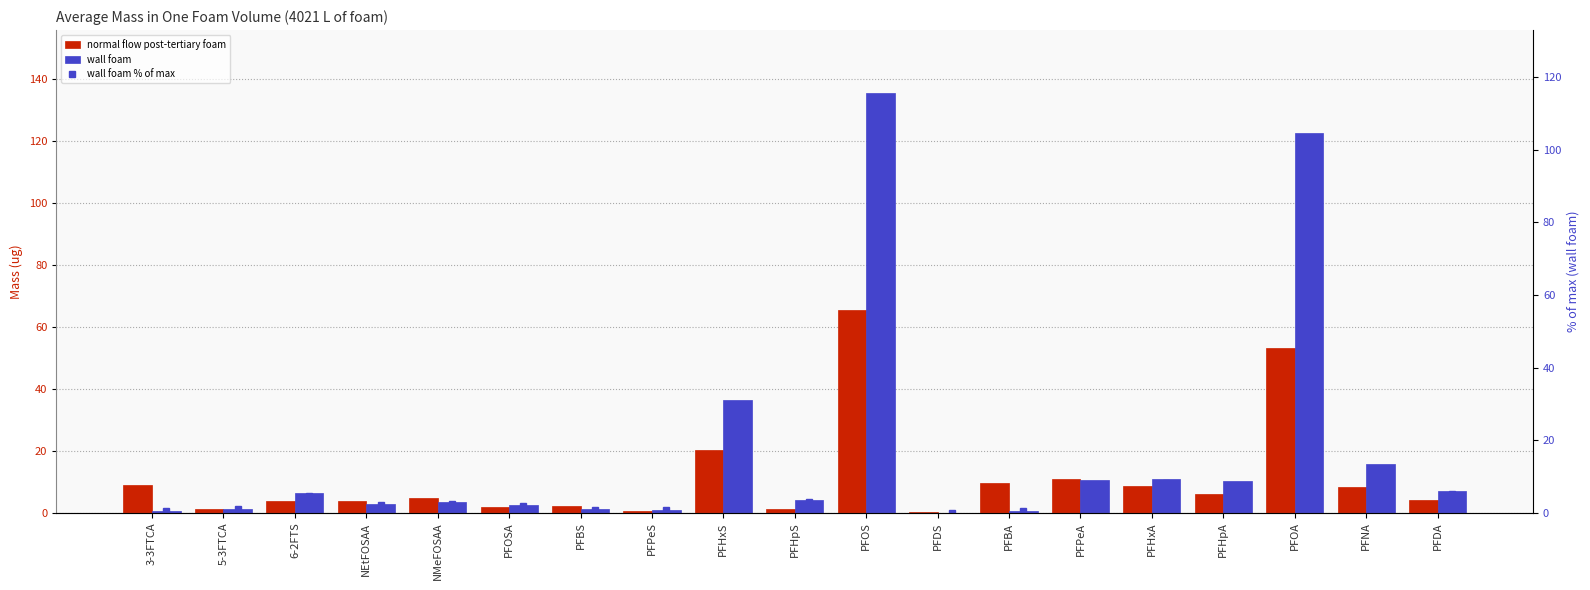

List the series in order of their overall mean, highest first.

wall foam, wall foam % of max, normal flow post-tertiary foam